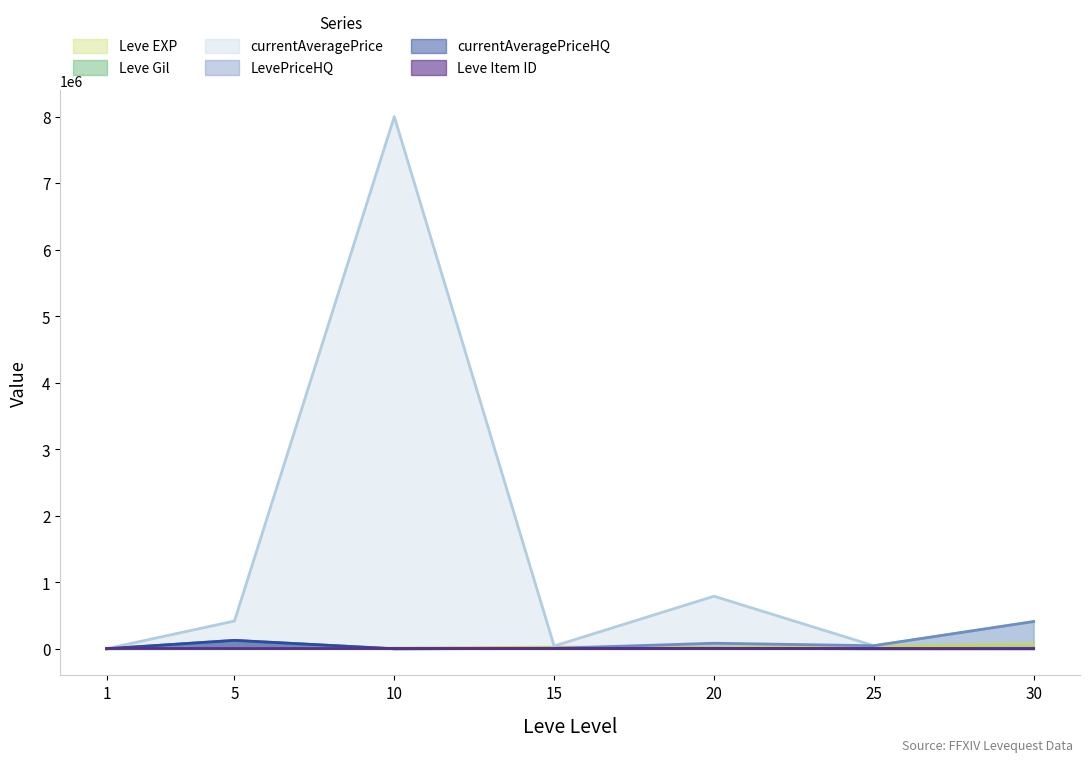

Where is Leve Item ID nearest to the value 3873?

10